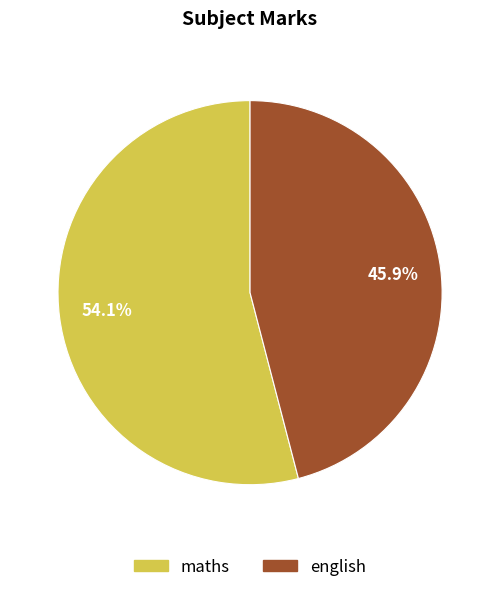

To the nearest percent, what is the difference between the maths and english slice percentages?

8%